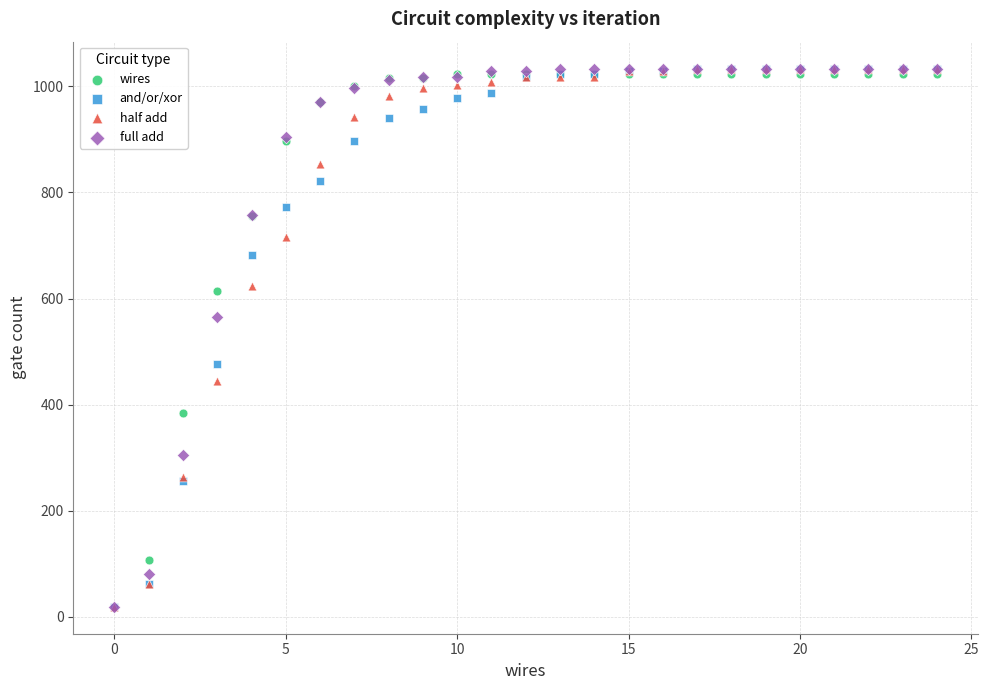

What are all the series names shown in the legend?

wires, and/or/xor, half add, full add